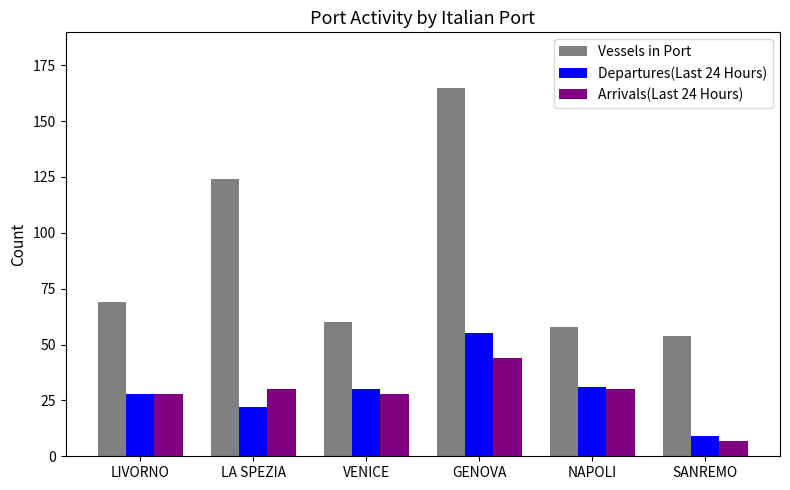

Between LA SPEZIA and SANREMO, which series saw the biggest shift?

Vessels in Port